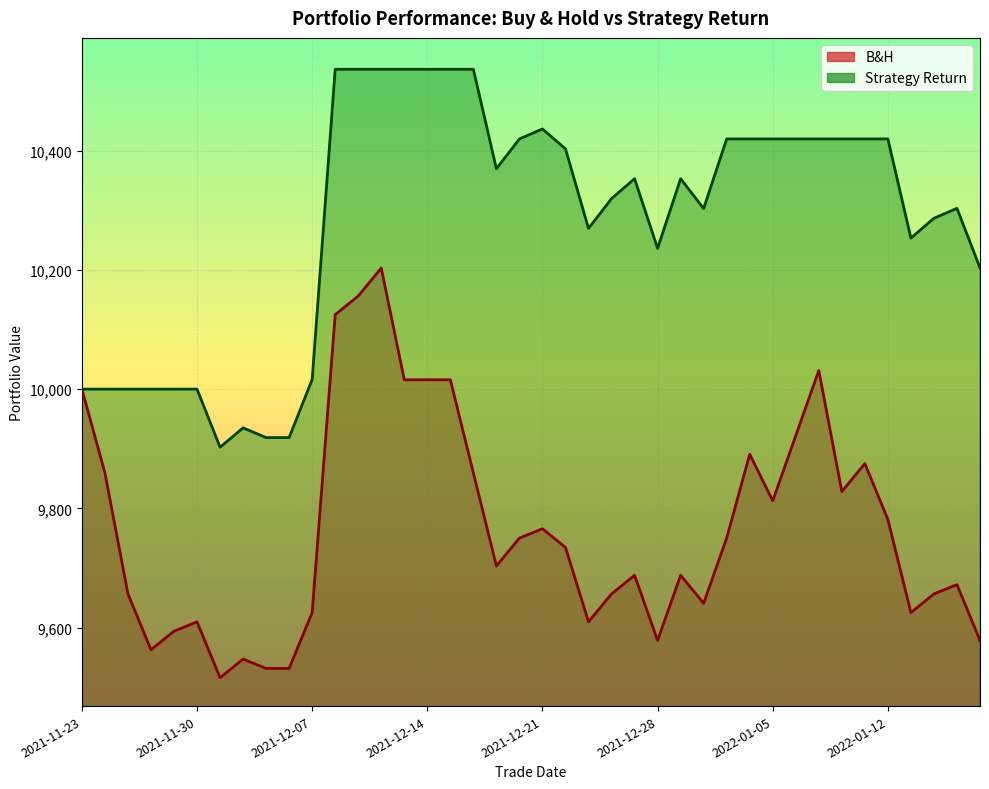

What is the lowest value of the Strategy Return series?

9902.4